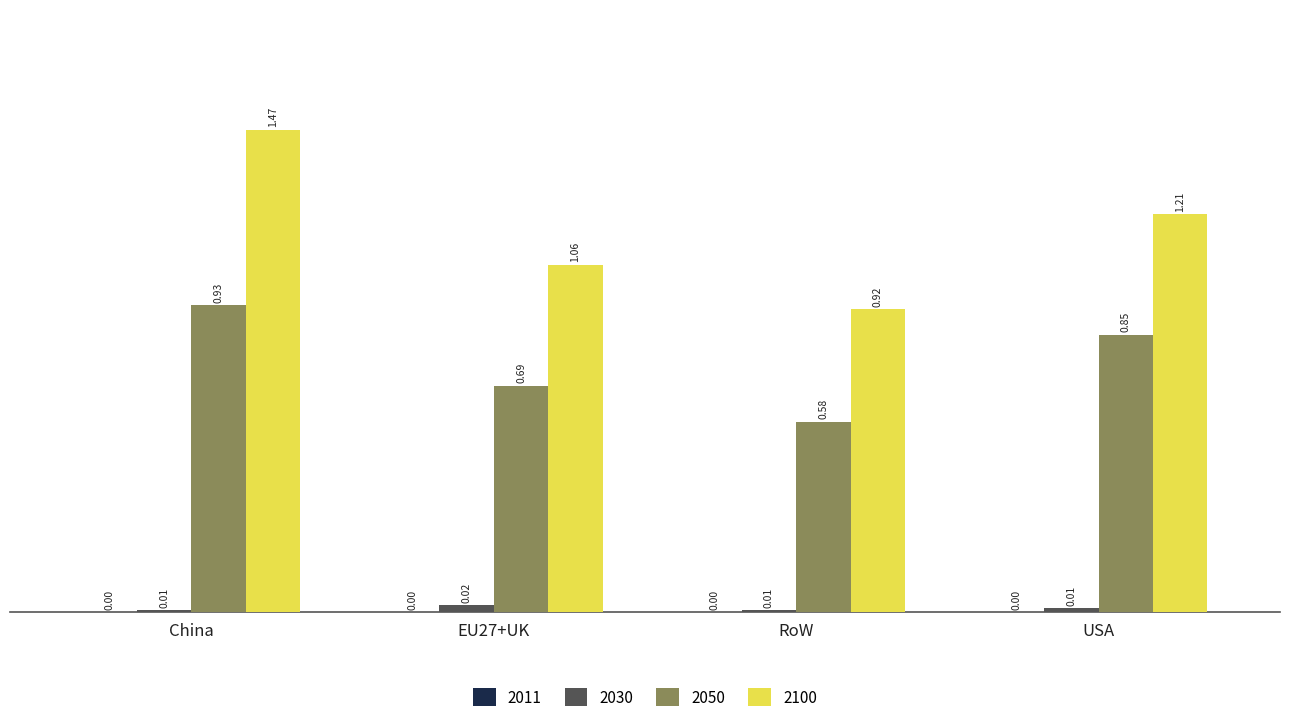

At which label does 2100 reach its peak?

China